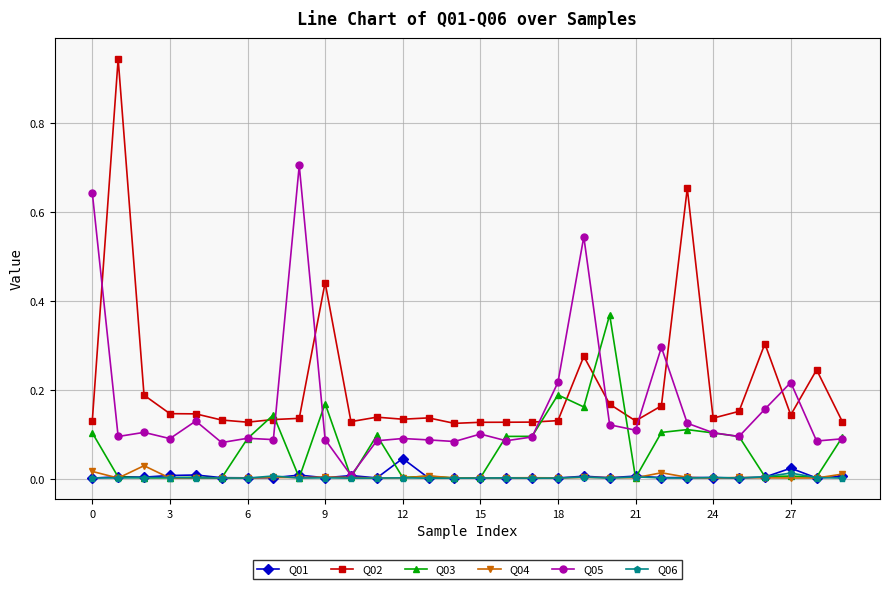

True or false: Q02 has more than 1 interior local peaks.

True